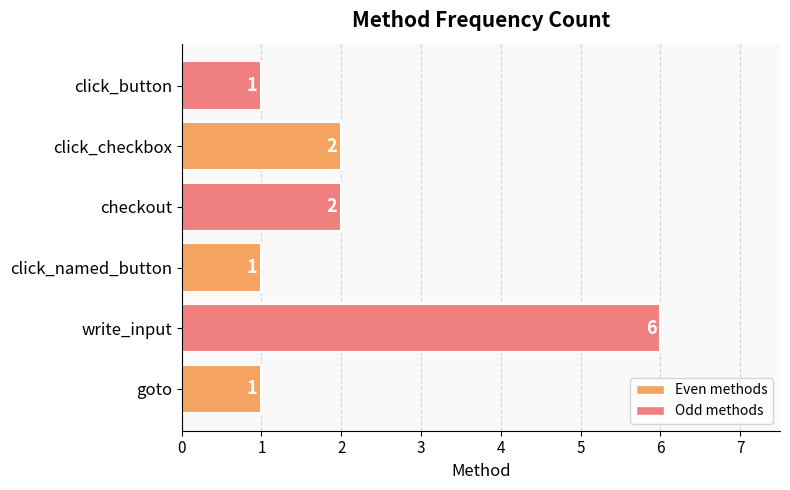

True or false: the data shows 1 at checkout.

False